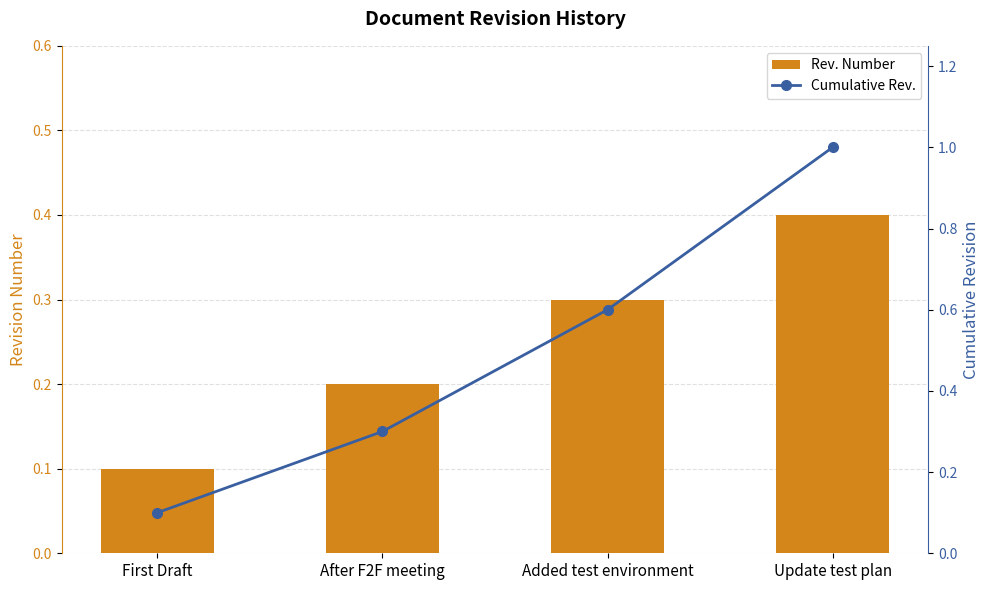

Count the number of data series in this chart.

2